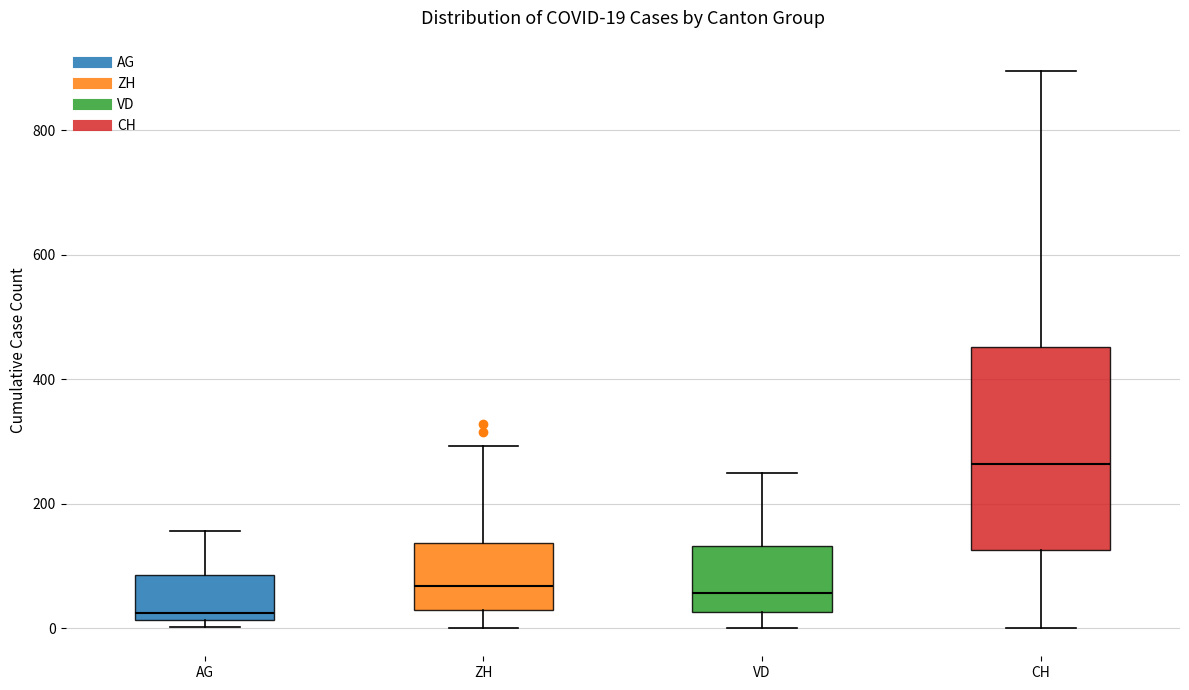

Which box has the highest median line?

CH